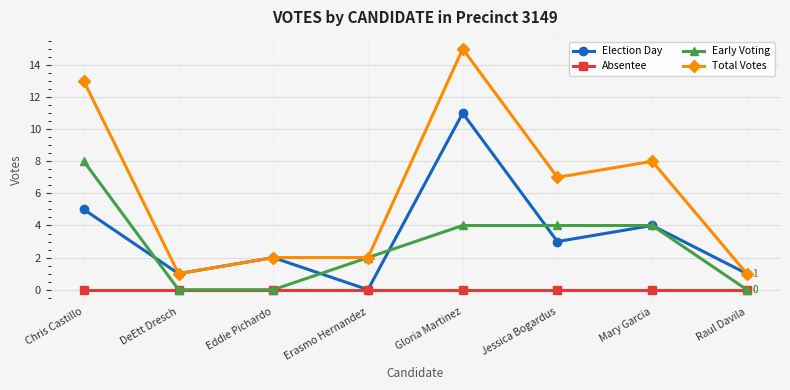

Between Chris Castillo and Mary Garcia, which series saw the biggest shift?

Total Votes